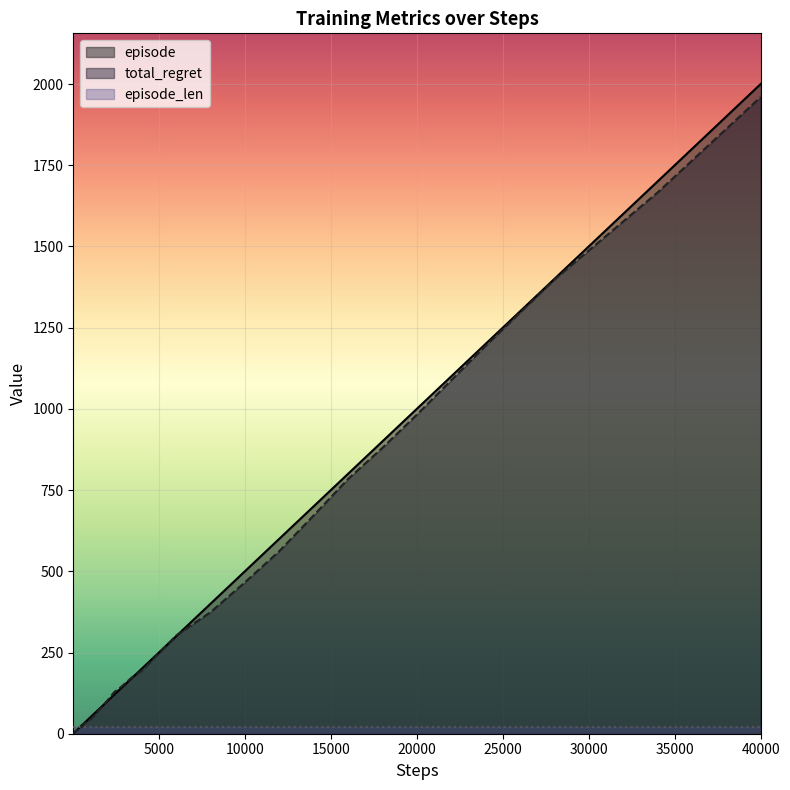

Reading left to right, transcribe all the data shown in this chart.

episode: 1	2	3	4	5	6	7	8	9	10	12	14	17	20	25	30	40	50	60	70	80	90	100	120	140	170	200	250	300	400	500	600	700	800	900	1000	1200	1400	1700	2000
total_regret: 0	0	0	2	2	4	6	8	8	8	12	12	16	18	20	28	38	44	54	66	78	90	102	128	144	172	194	248	302	374	466	562	672	784	880	982	1194	1398	1666	1960